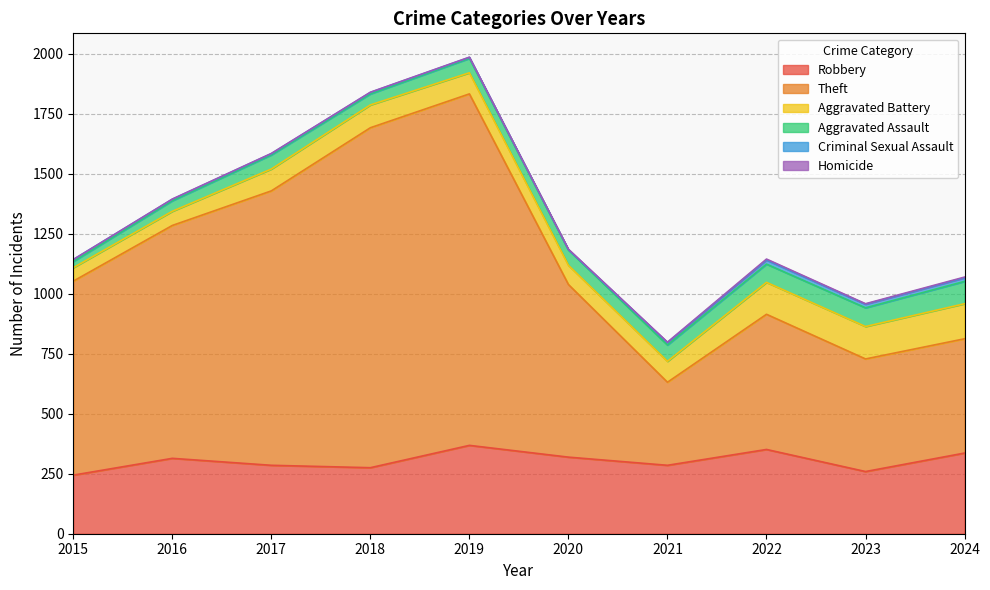

Which label corresponds to the smallest value in the chart?

2015